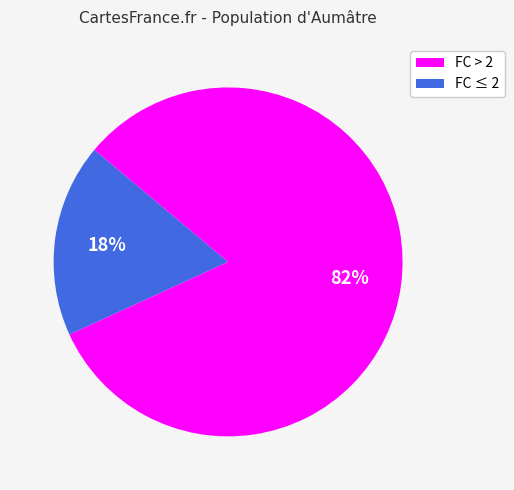

Is there a majority slice in this chart?

Yes